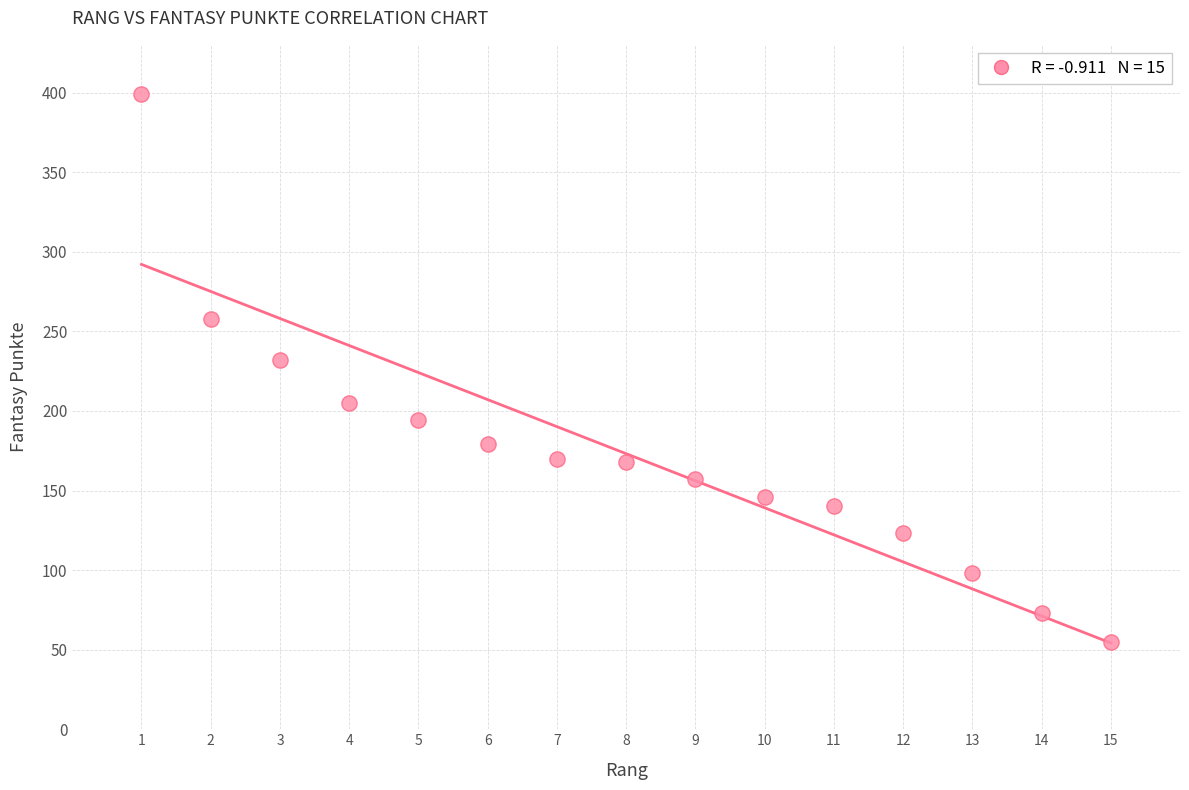

What Y value in the scatter plot is closest to 227?

232